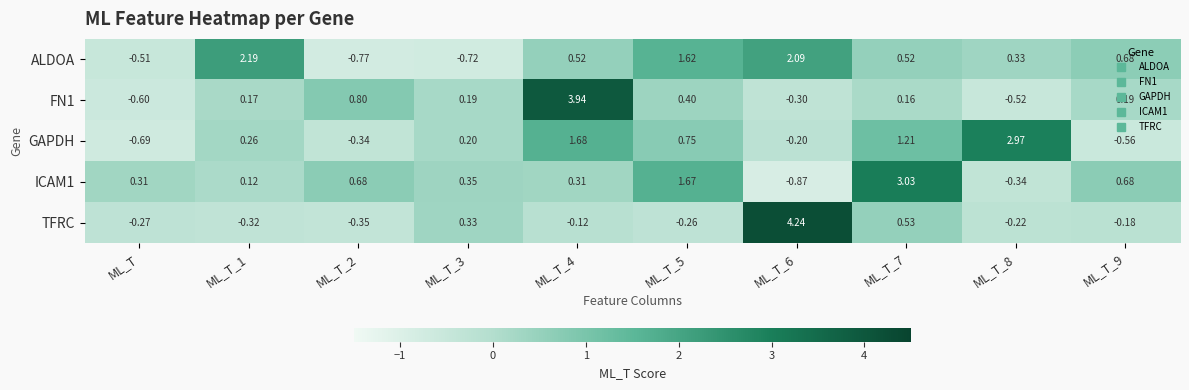

Which series has the largest total across all categories?

ALDOA